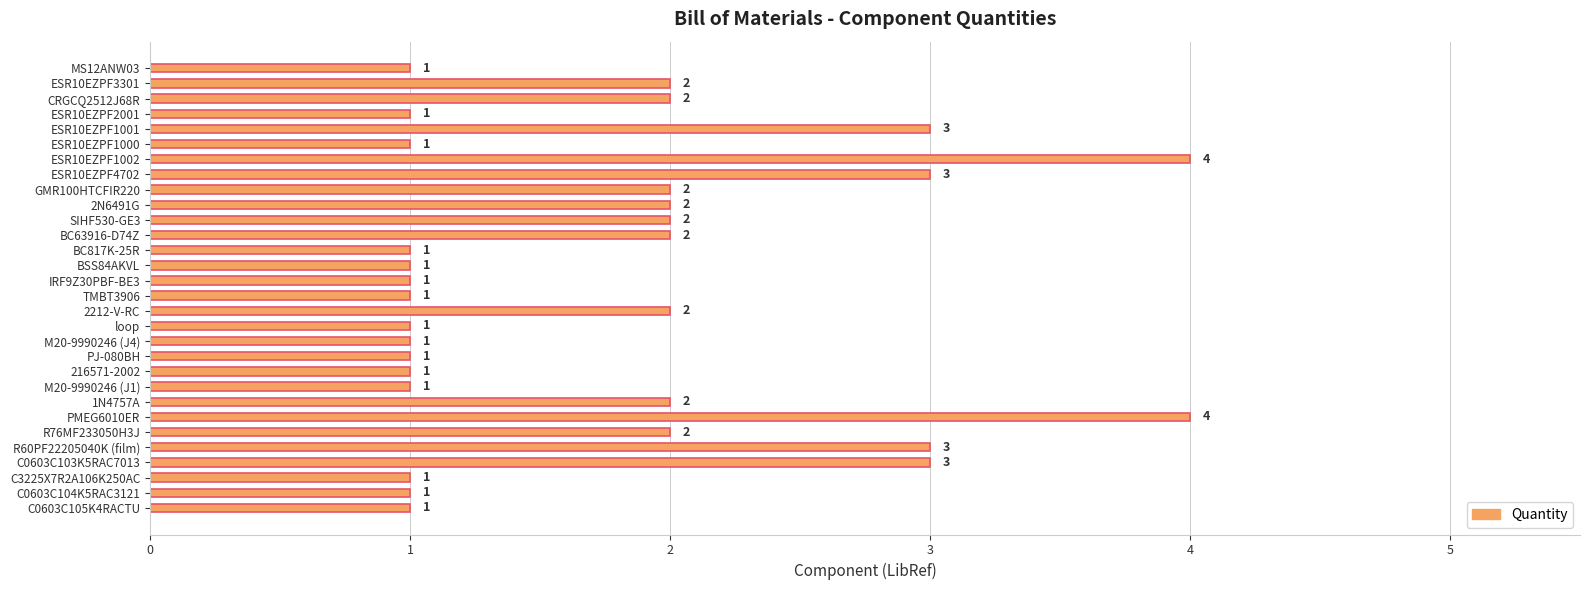

Are the bars grouped side by side (vs. stacked)?

No